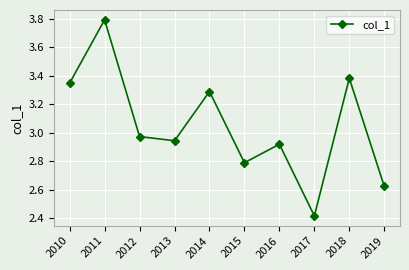

True or false: the data shows 1.2 at 2016.

False